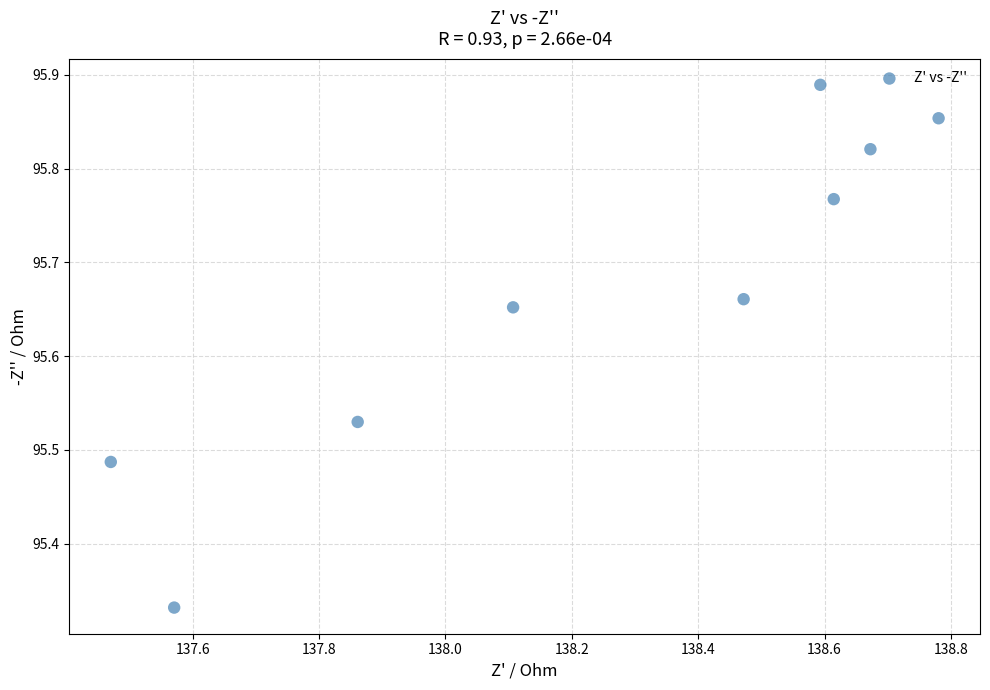

What is the range of X values (max minus min)?

1.3